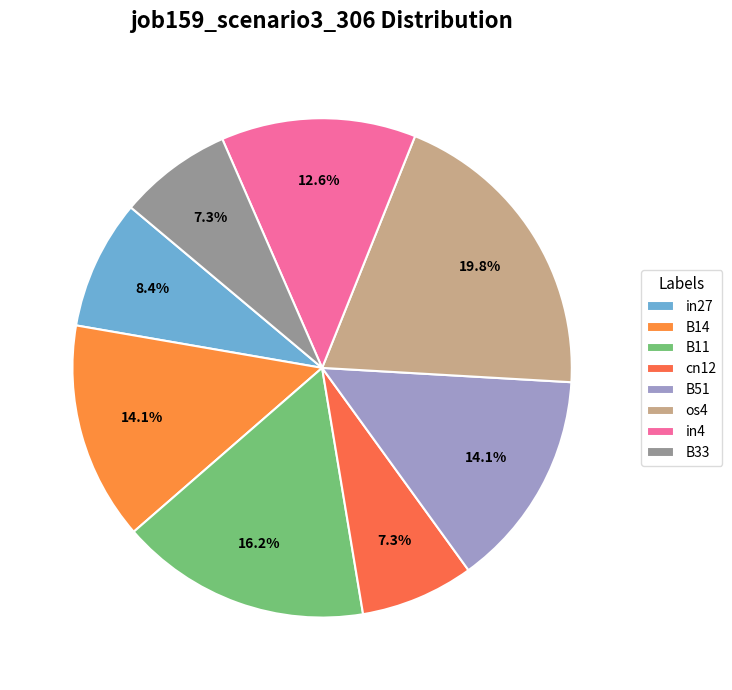

How many segments does this pie chart have?

8